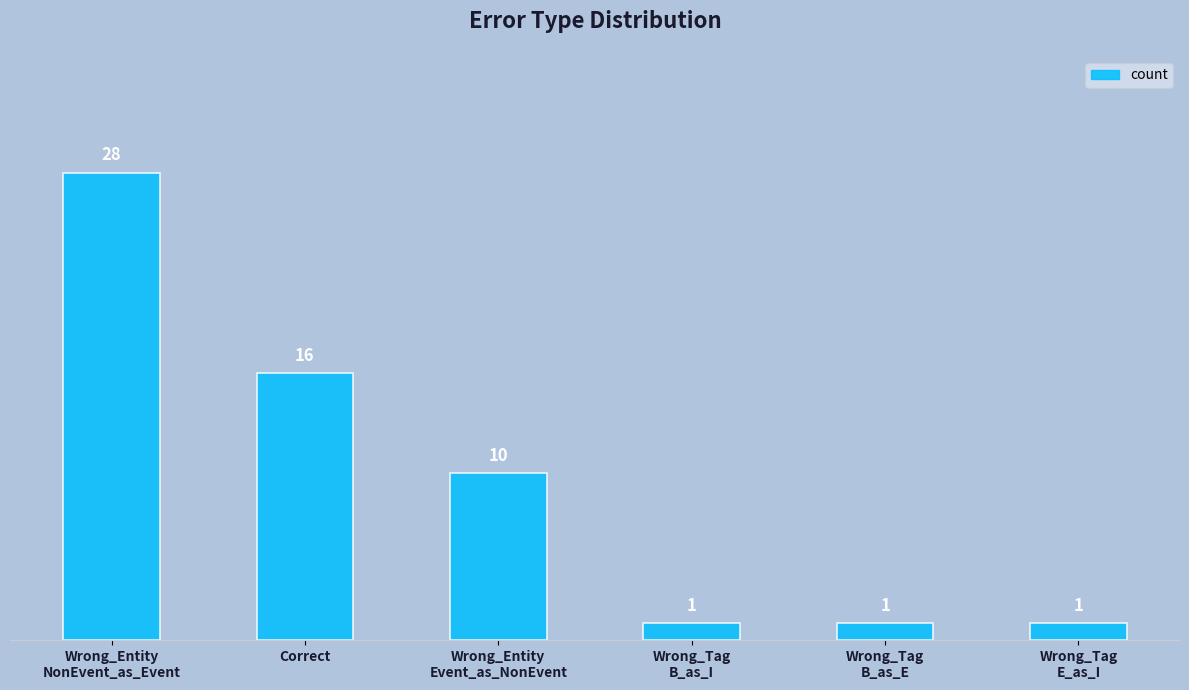

True or false: the data shows 16 at Correct.

True